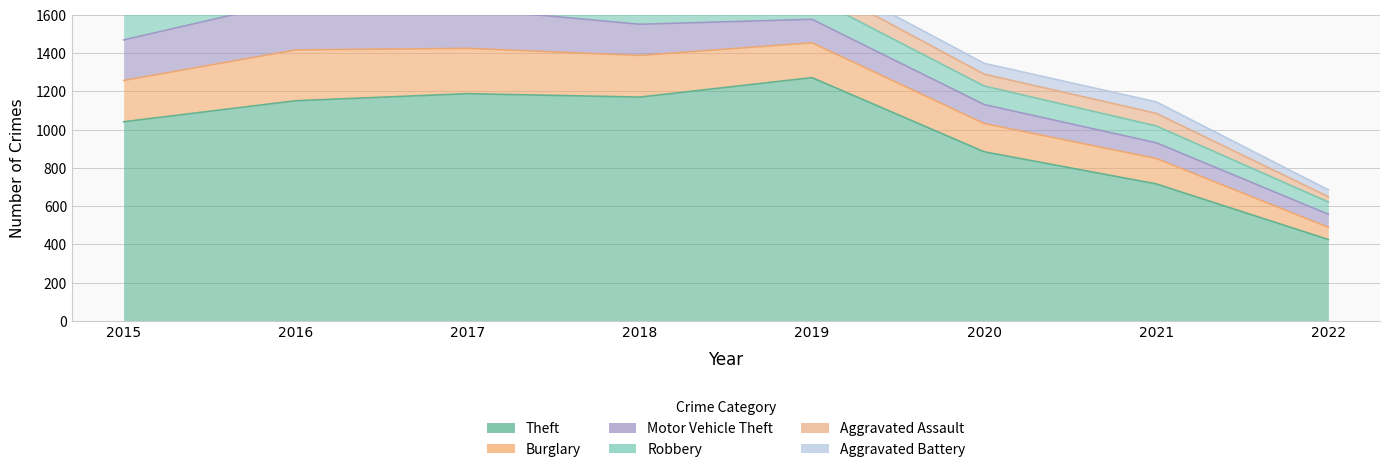

In Motor Vehicle Theft, how many points are higher than both neighbors (excluding endpoints)?

1